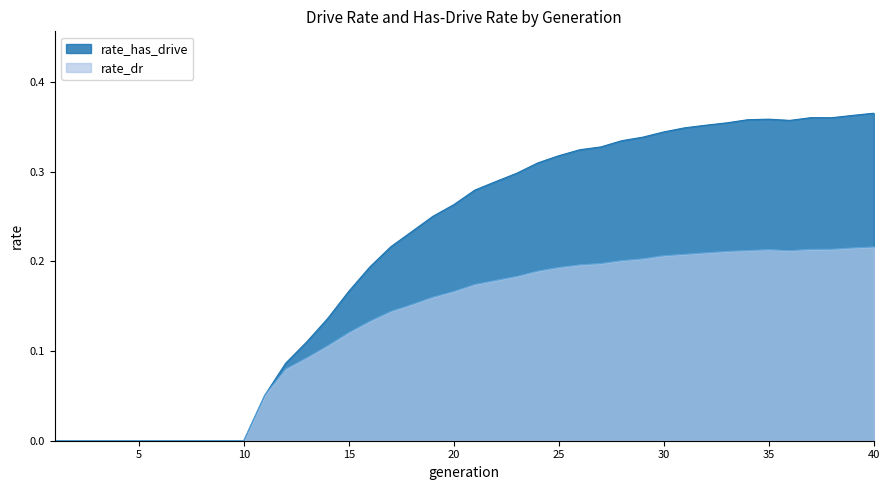

Where is rate_dr nearest to the value 0?

1